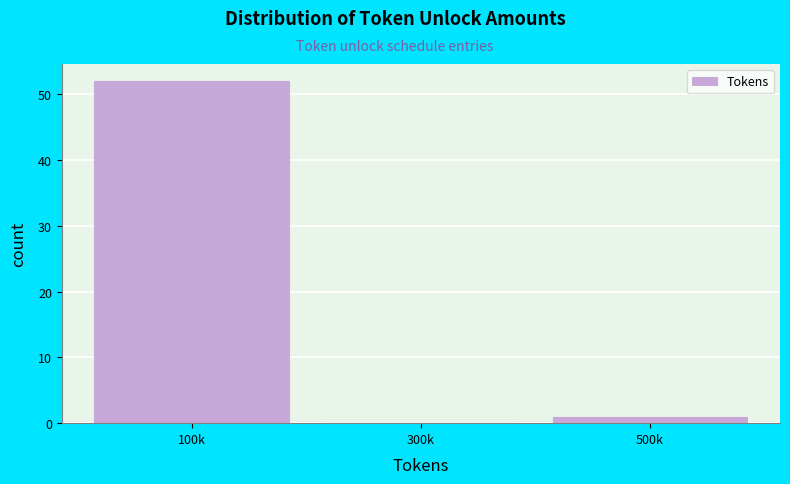

Reading left to right, what are all the values shown in this chart?

100k=52	300k=0	500k=1